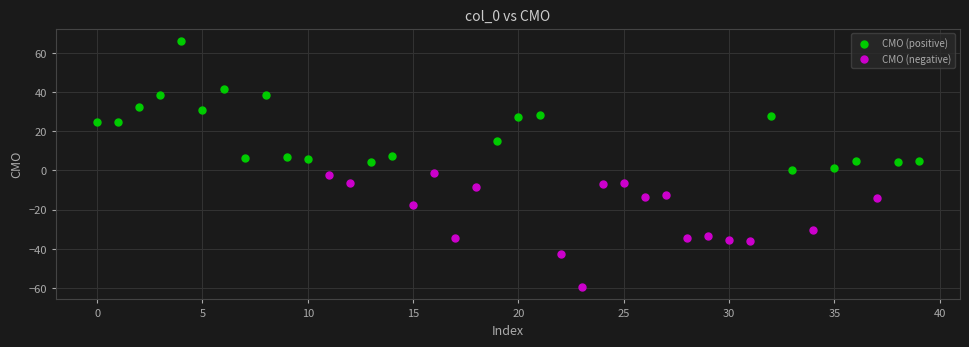

Which series reaches the minimum Y coordinate?

CMO (negative)